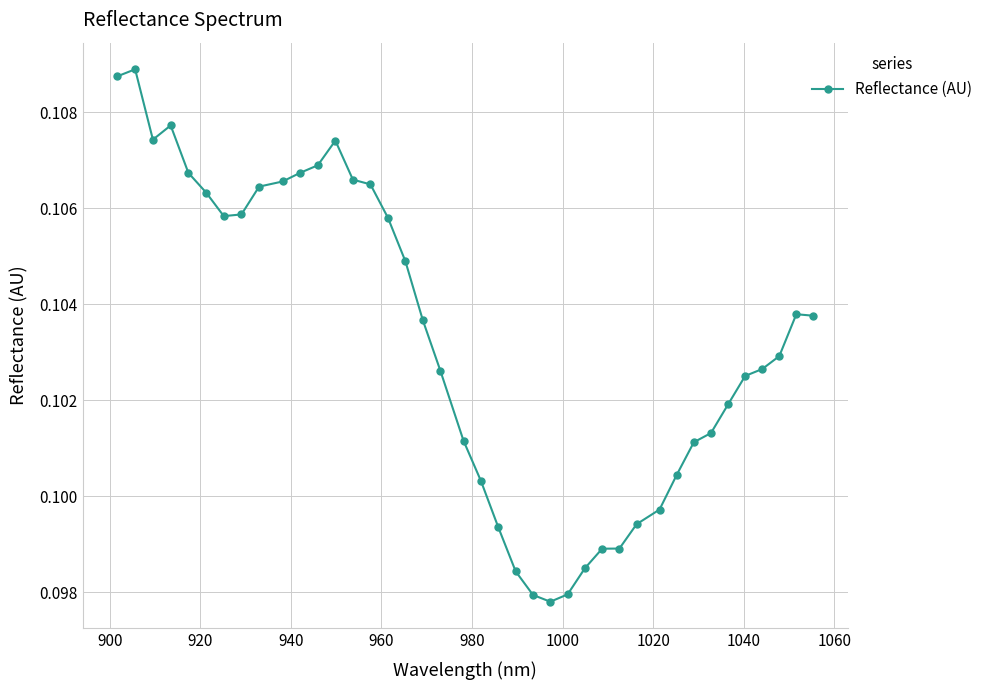

Count the values in the range 0 to 1.

40